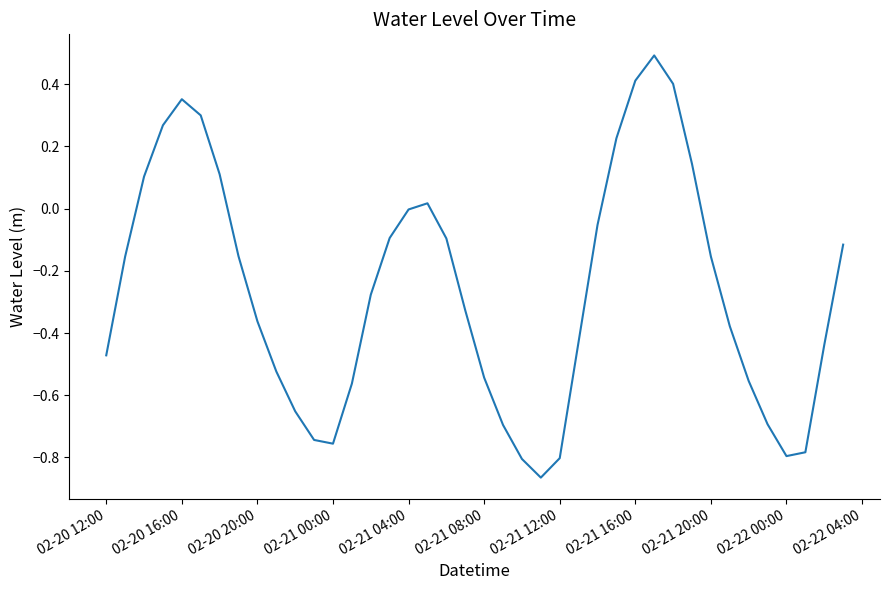

What is the difference between the maximum and minimum values?

1.4